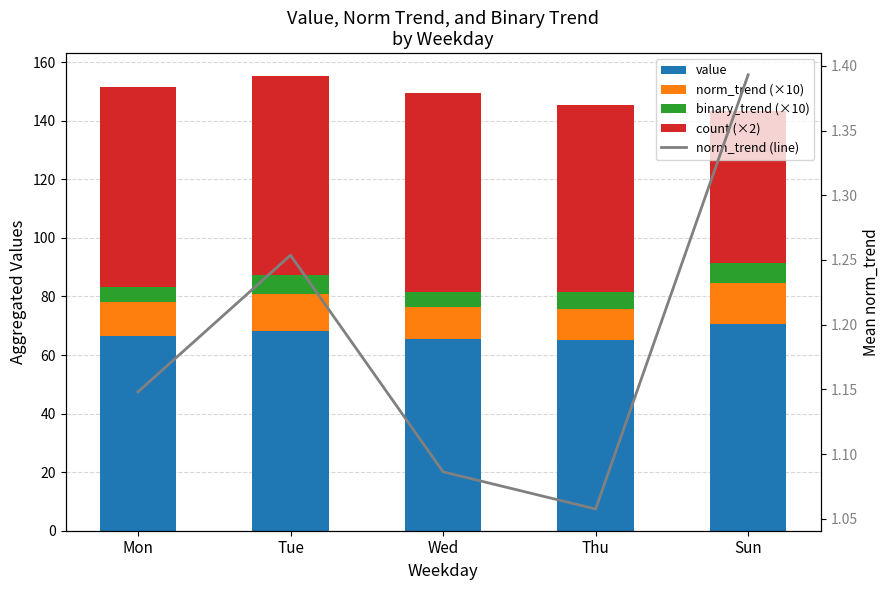

Which label corresponds to the largest value in the chart?

Sun